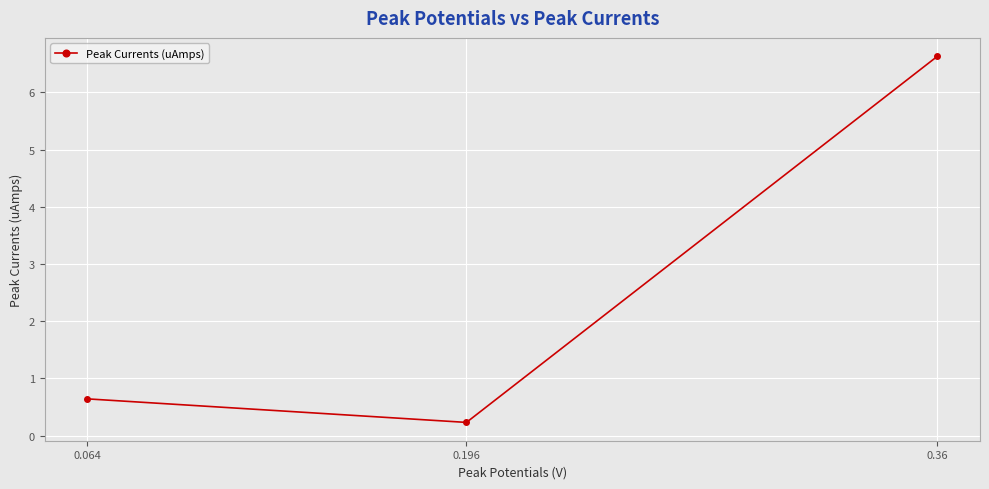

Reading left to right, list all the values displayed in this chart.

0.6	0.2	6.6